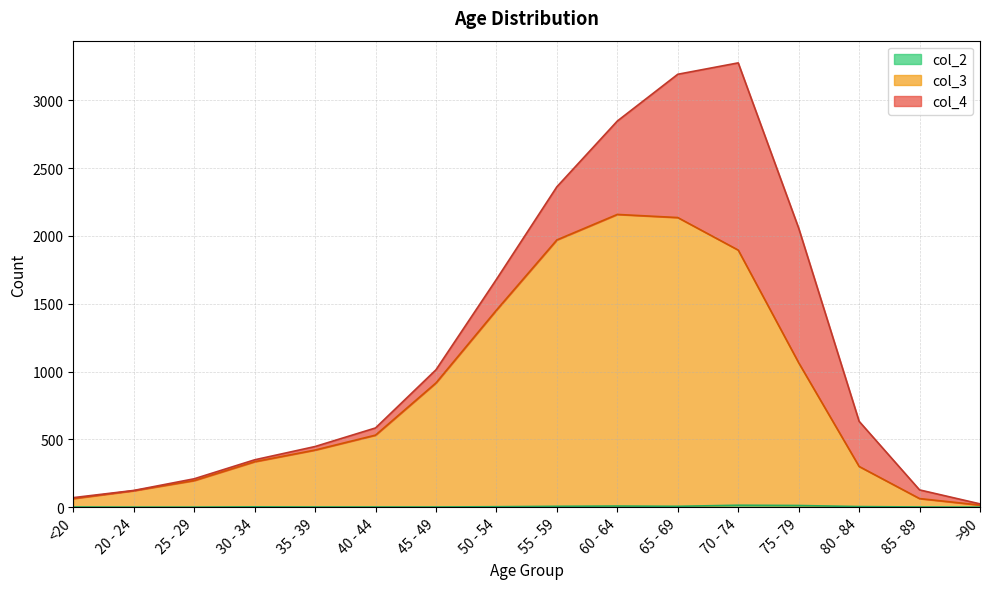

True or false: col_3 has more than 0 interior local peaks.

True